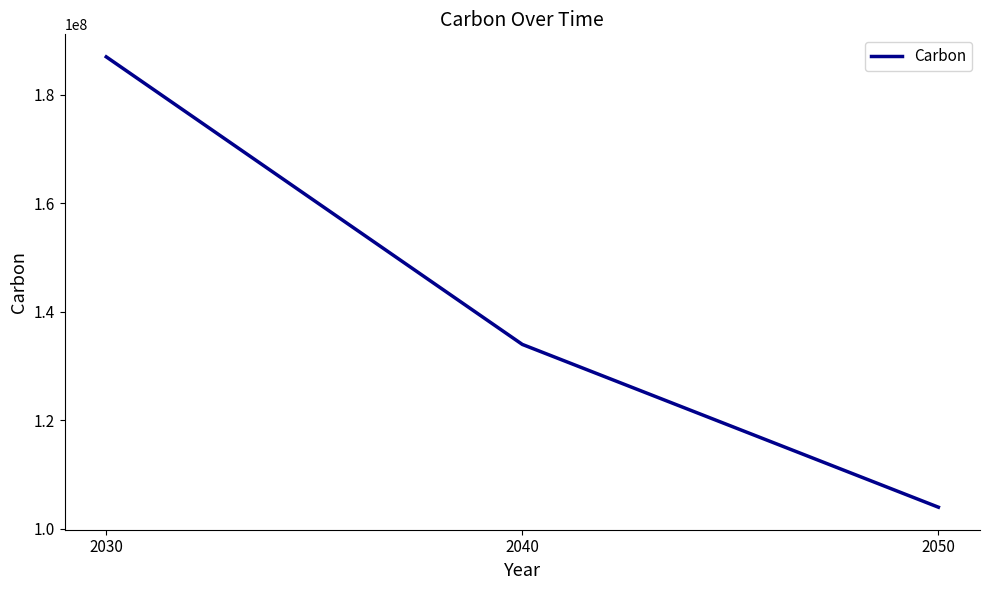

What is the average value?

141666667